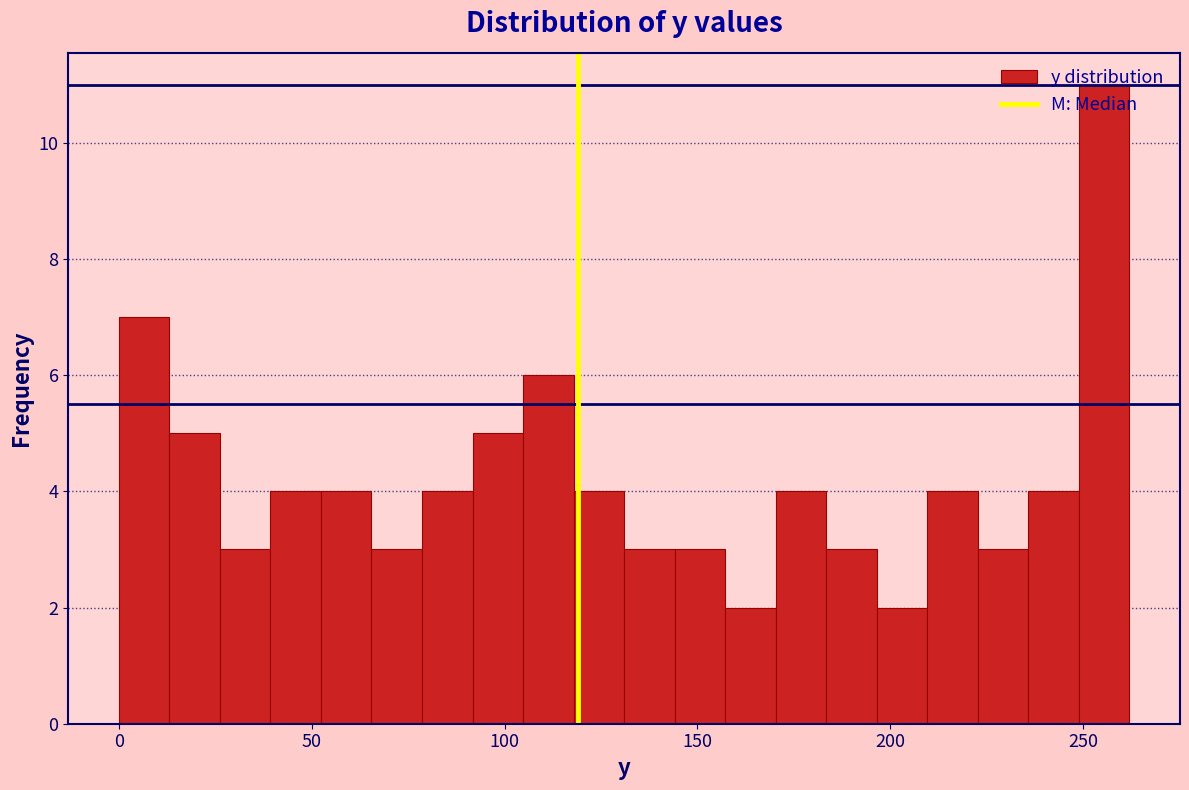

Around what value on the x-axis is the tallest bar? Give the approximate position of its centre, as read against the axis.

255